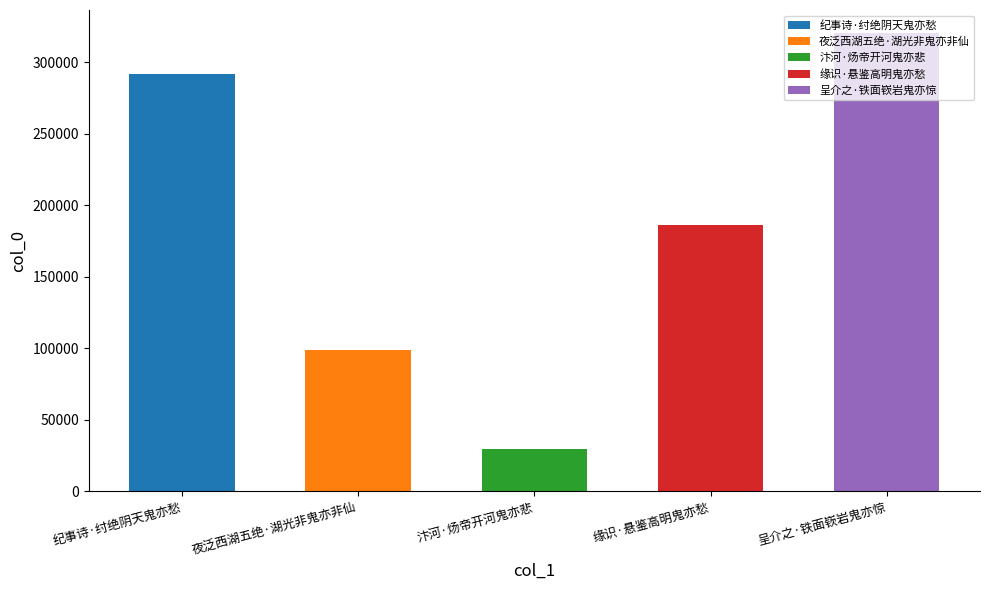

What is the greatest value displayed?

320519